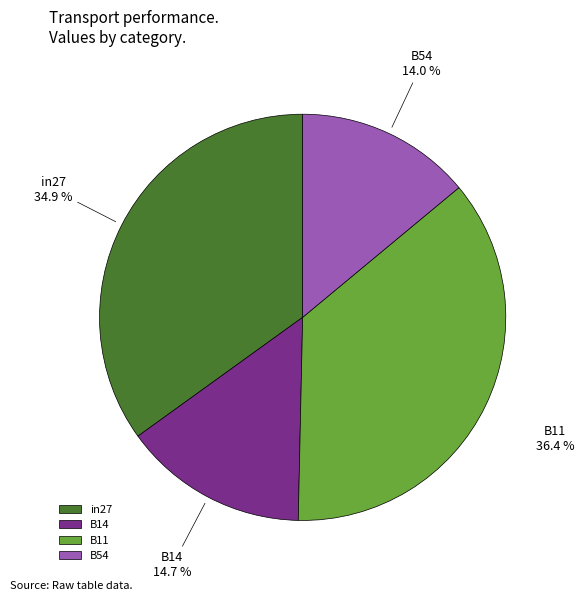

Which has a higher value, B14 or B11?

B11